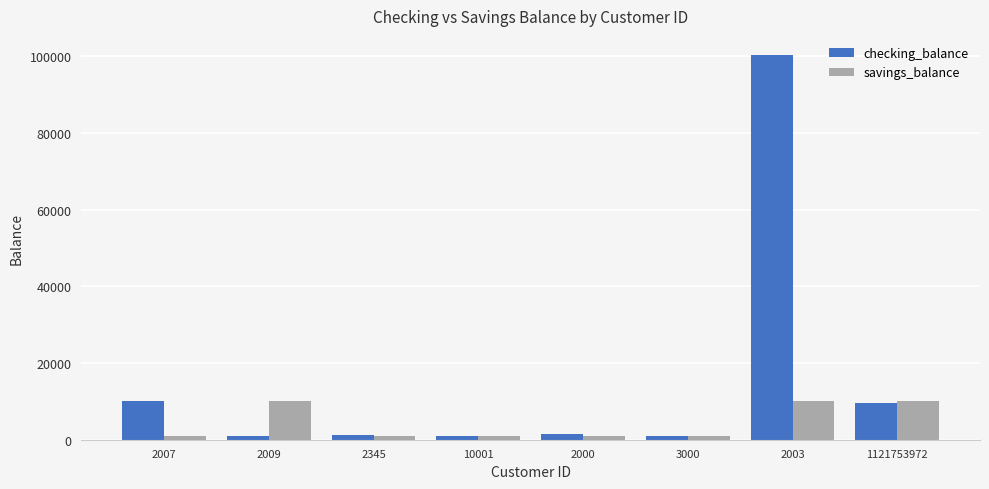

What is the smallest value displayed?

860